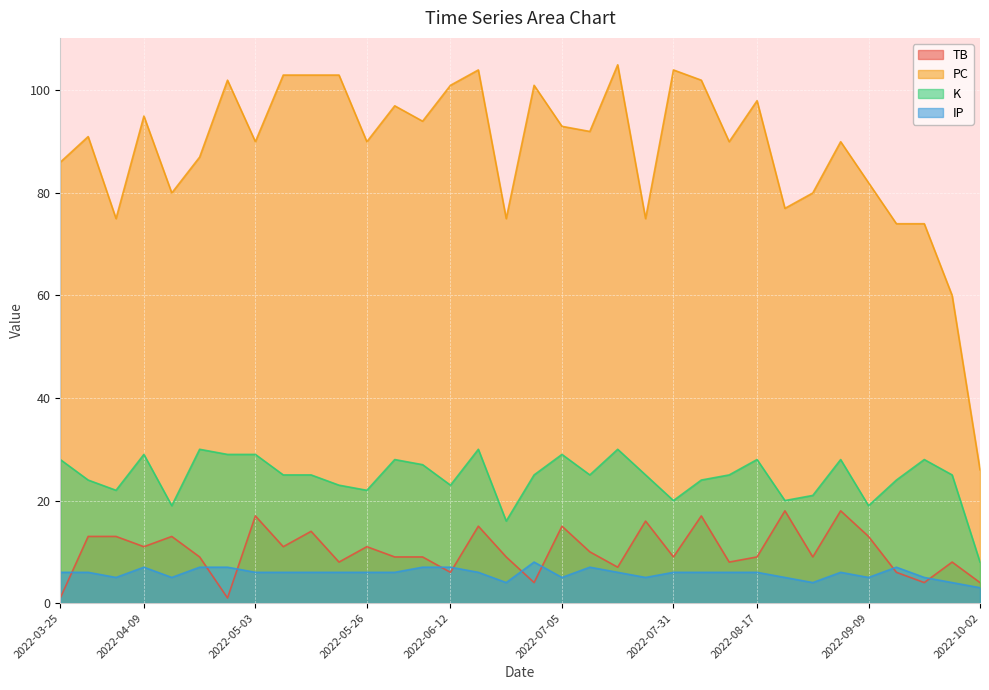

Rank the categories by TB value from highest to lowest.

2022-08-23, 2022-09-04, 2022-05-03, 2022-08-05, 2022-07-26, 2022-06-18, 2022-07-05, 2022-05-14, 2022-03-30, 2022-04-04, 2022-04-15, 2022-09-09, 2022-04-09, 2022-05-08, 2022-05-26, 2022-07-10, 2022-04-20, 2022-06-01, 2022-06-07, 2022-06-24, 2022-07-31, 2022-08-17, 2022-08-28, 2022-05-21, 2022-08-11, 2022-09-27, 2022-07-15, 2022-06-12, 2022-09-16, 2022-06-29, 2022-09-21, 2022-10-02, 2022-03-25, 2022-04-26